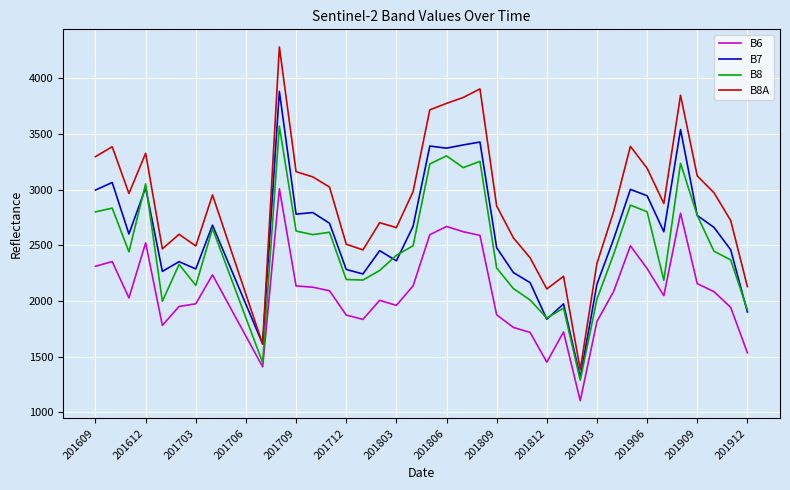

Which series has the widest spread of values?

B8A